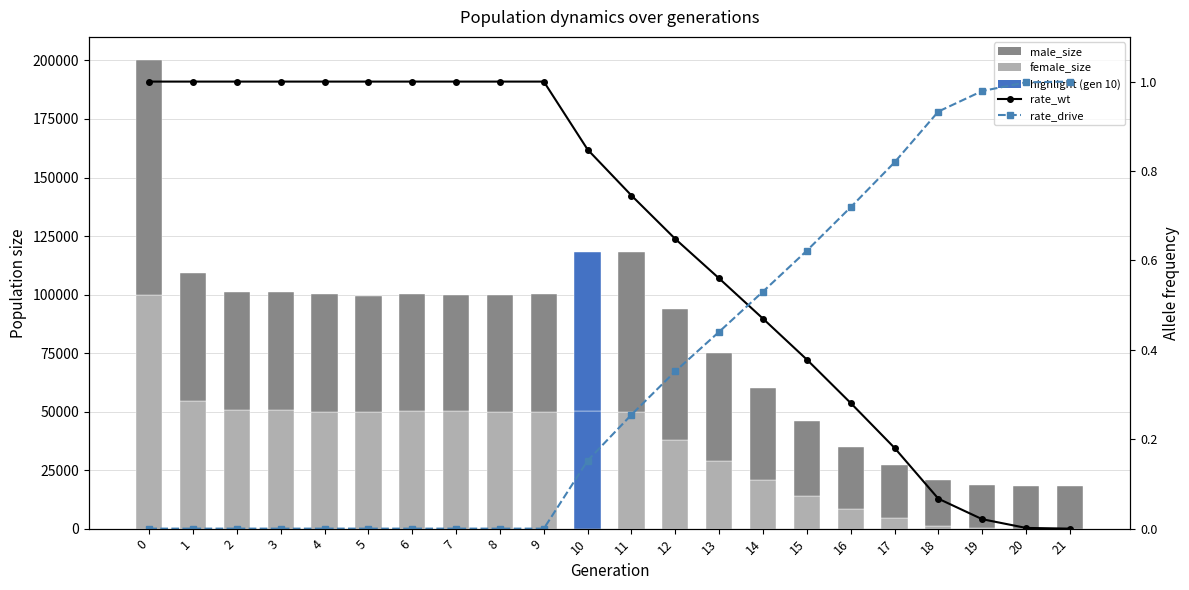

How many values in the male_size series are below 49941?

11